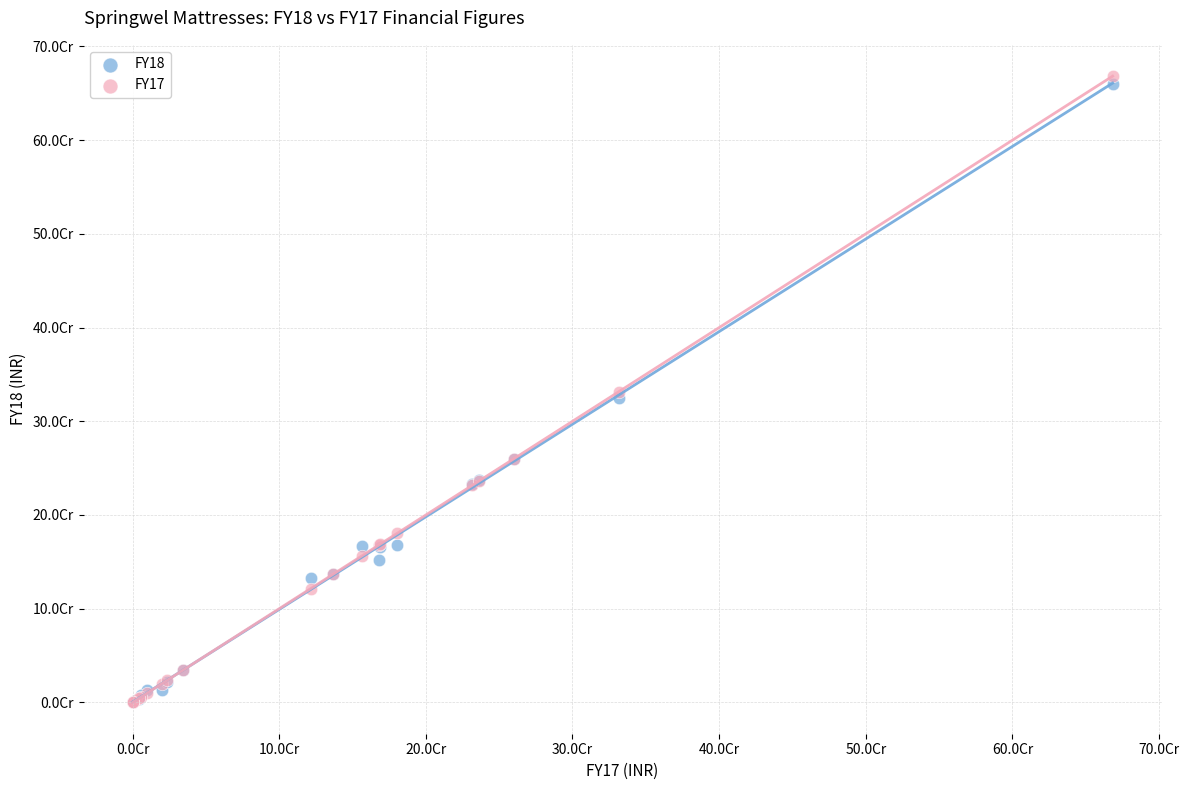

What are all the series names shown in the legend?

FY18, FY17